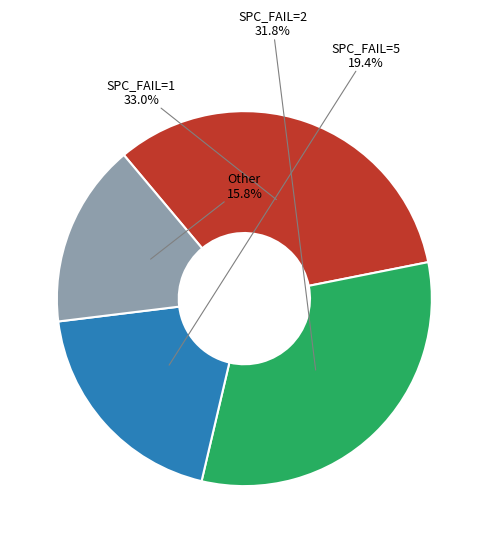

Between Other and SPC_FAIL=2, which is larger?

SPC_FAIL=2